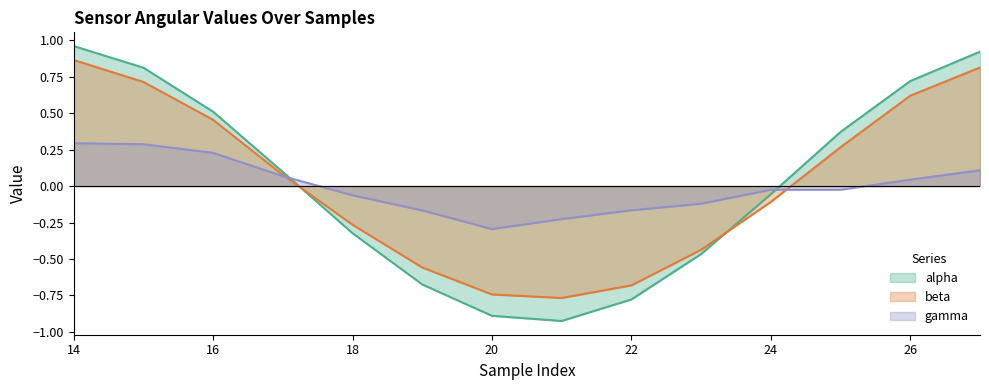

At which category does alpha reach its first local valley?

21